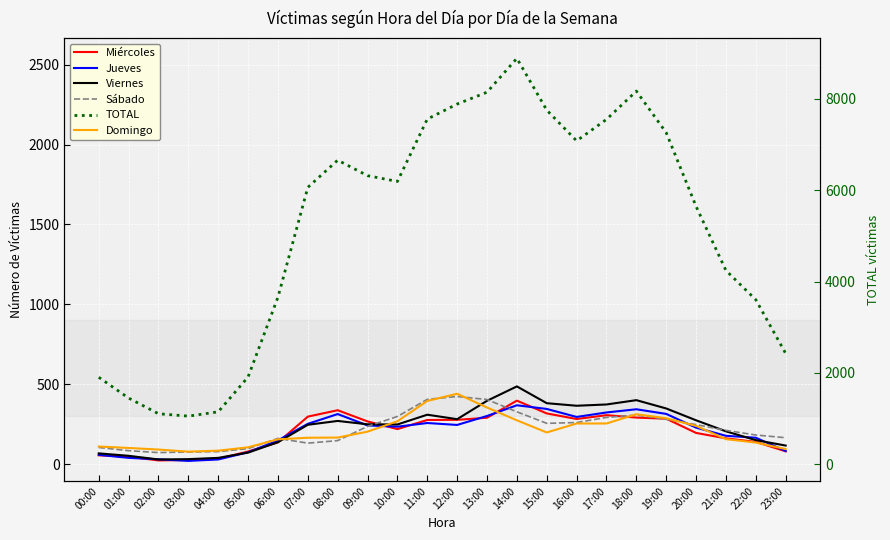

What is the total value across all series at 03:00?

537